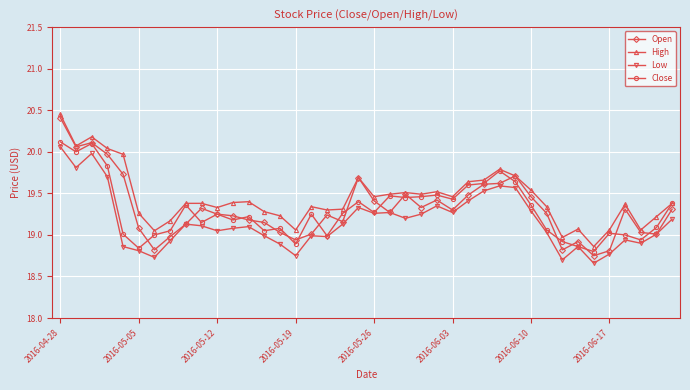

Which series has the widest spread of values?

Open